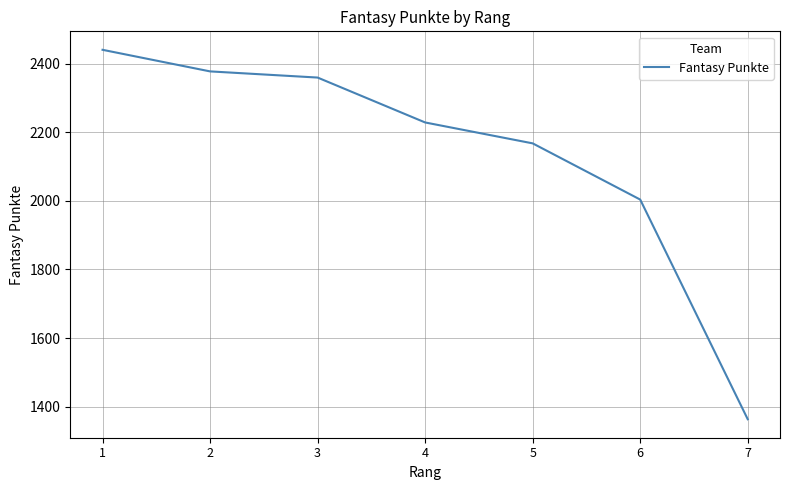

True or false: the data has more than 2 interior local peaks.

False